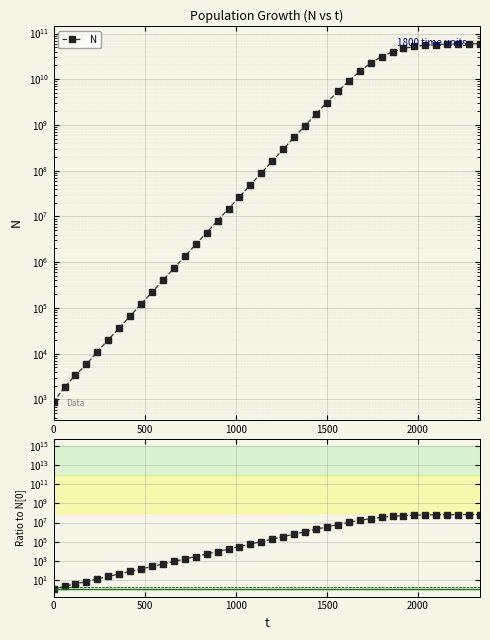

What is the value of the Ratio to N[0] point at the 18th from the left?

30592.8